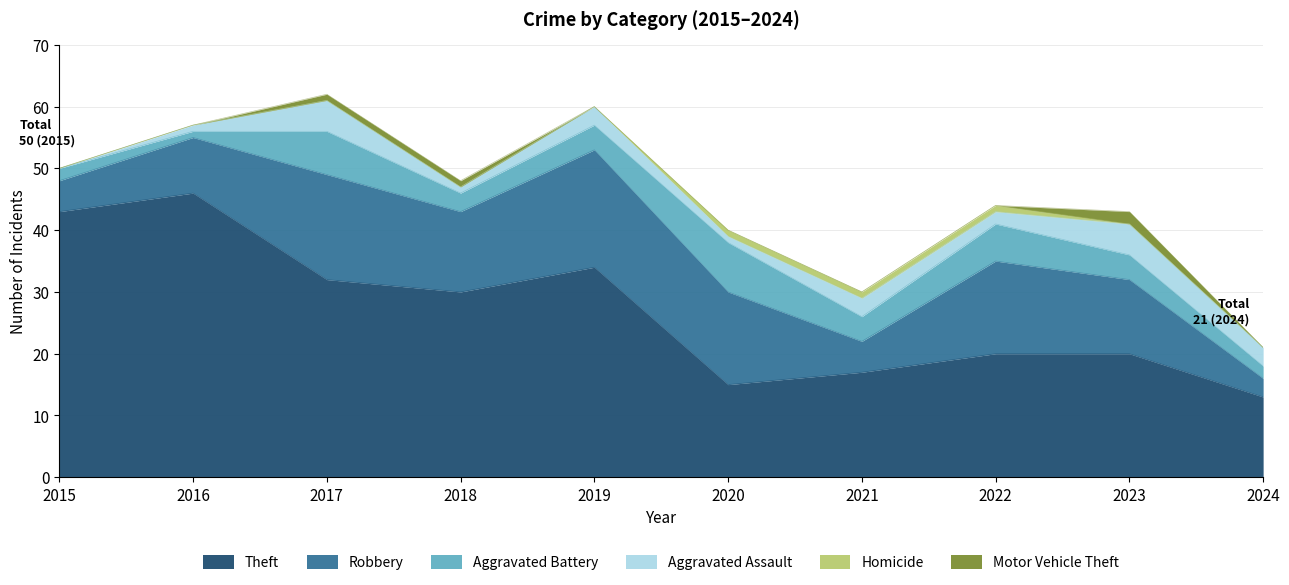

How many values in Homicide are above zero?

3